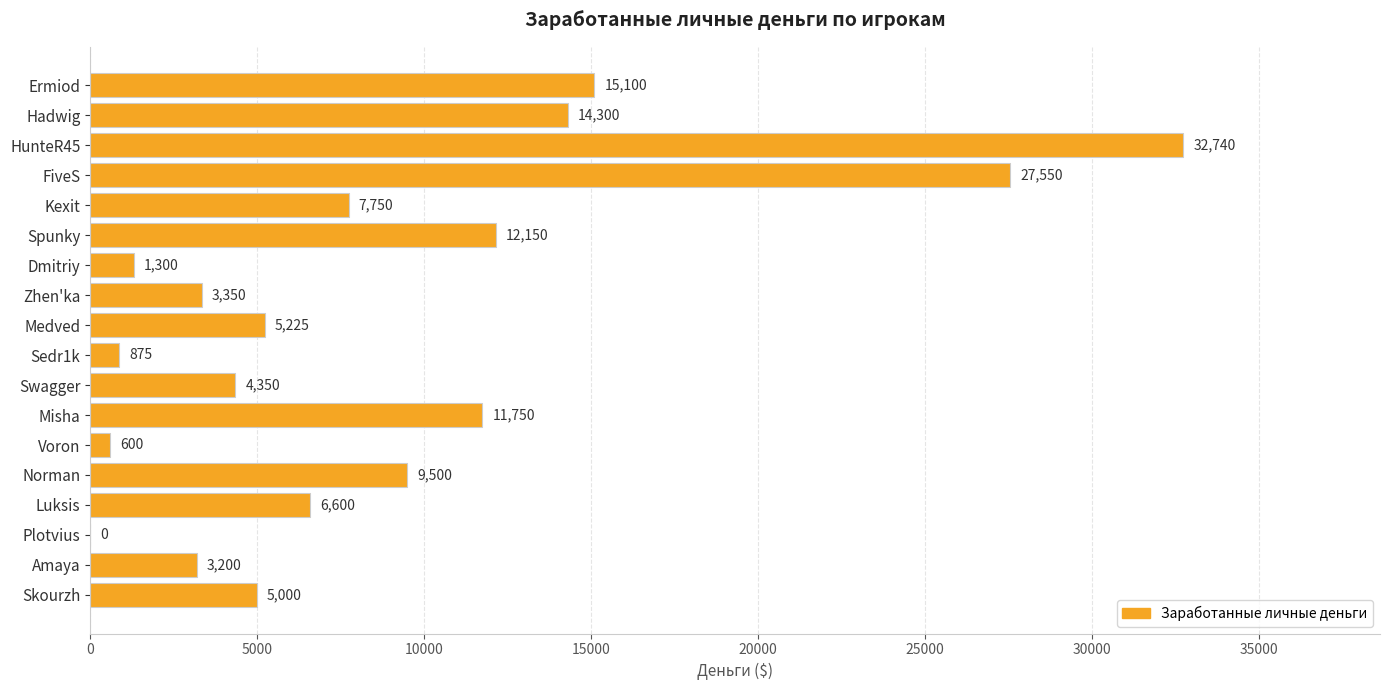

The value at Sedr1k is 875. True or false?

True